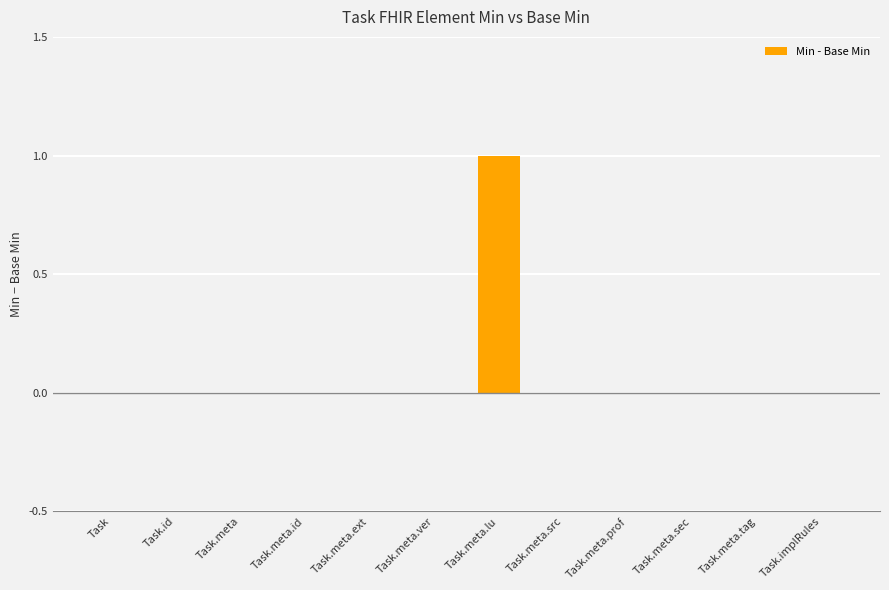

Reading left to right, list all the values displayed in this chart.

0	0	0	0	0	0	1	0	0	0	0	0